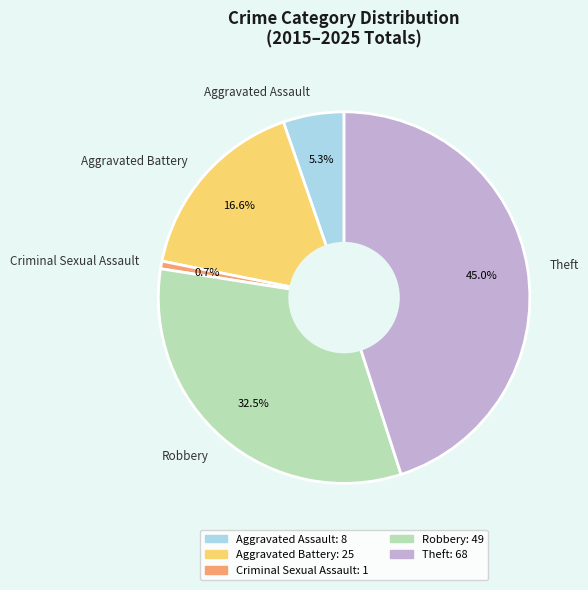

How many slices are in this pie chart?

5